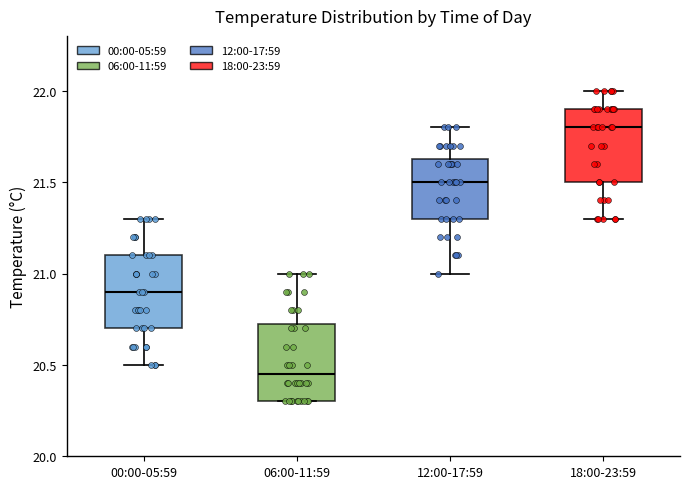

Which box has the highest median line?

18:00-23:59